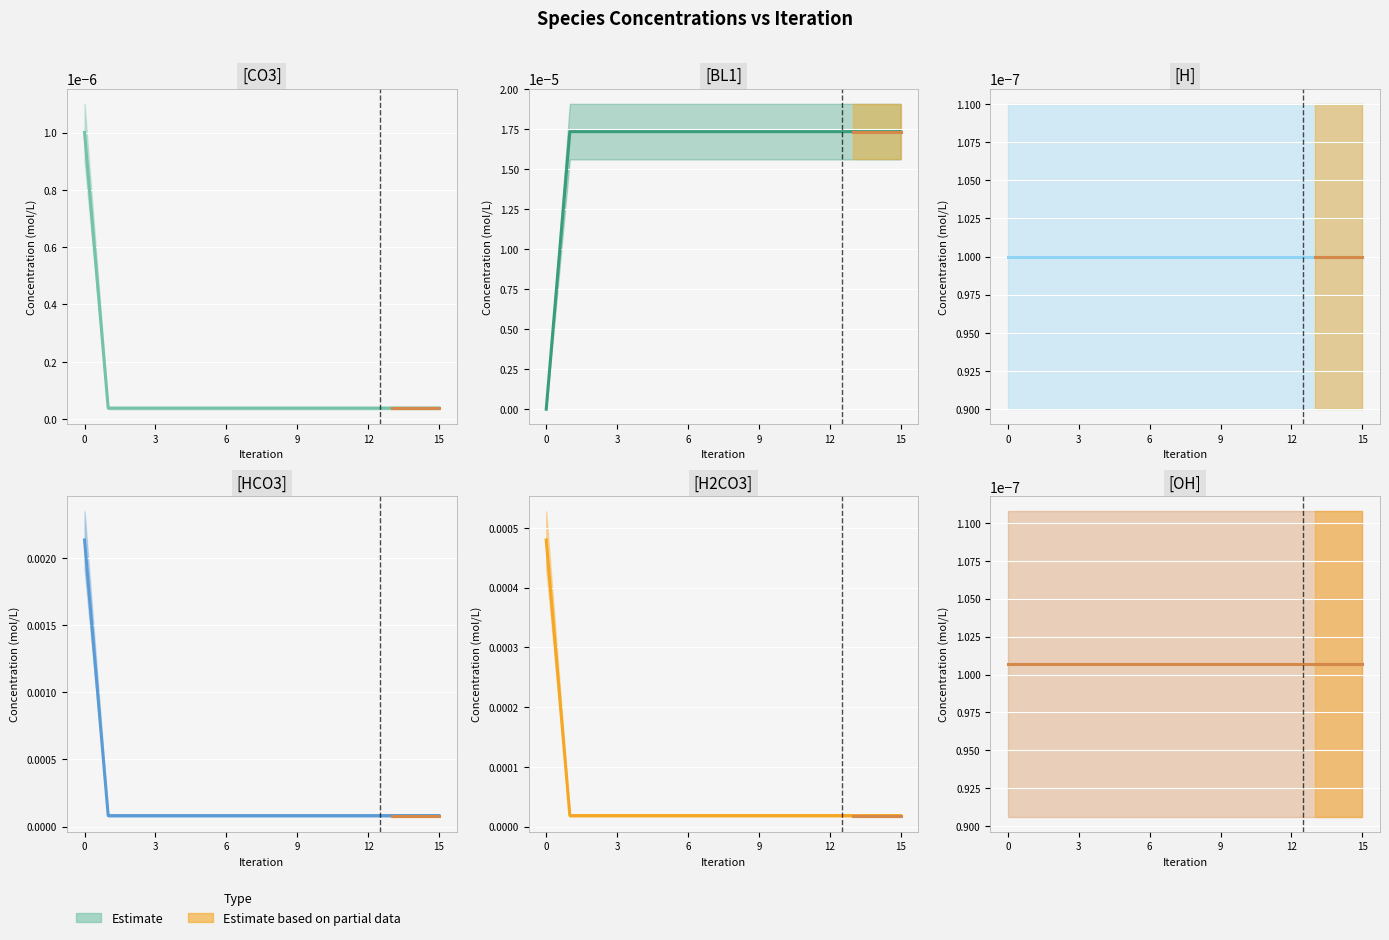

True or false: [CO3] and [HCO3] intersect in this chart.

False